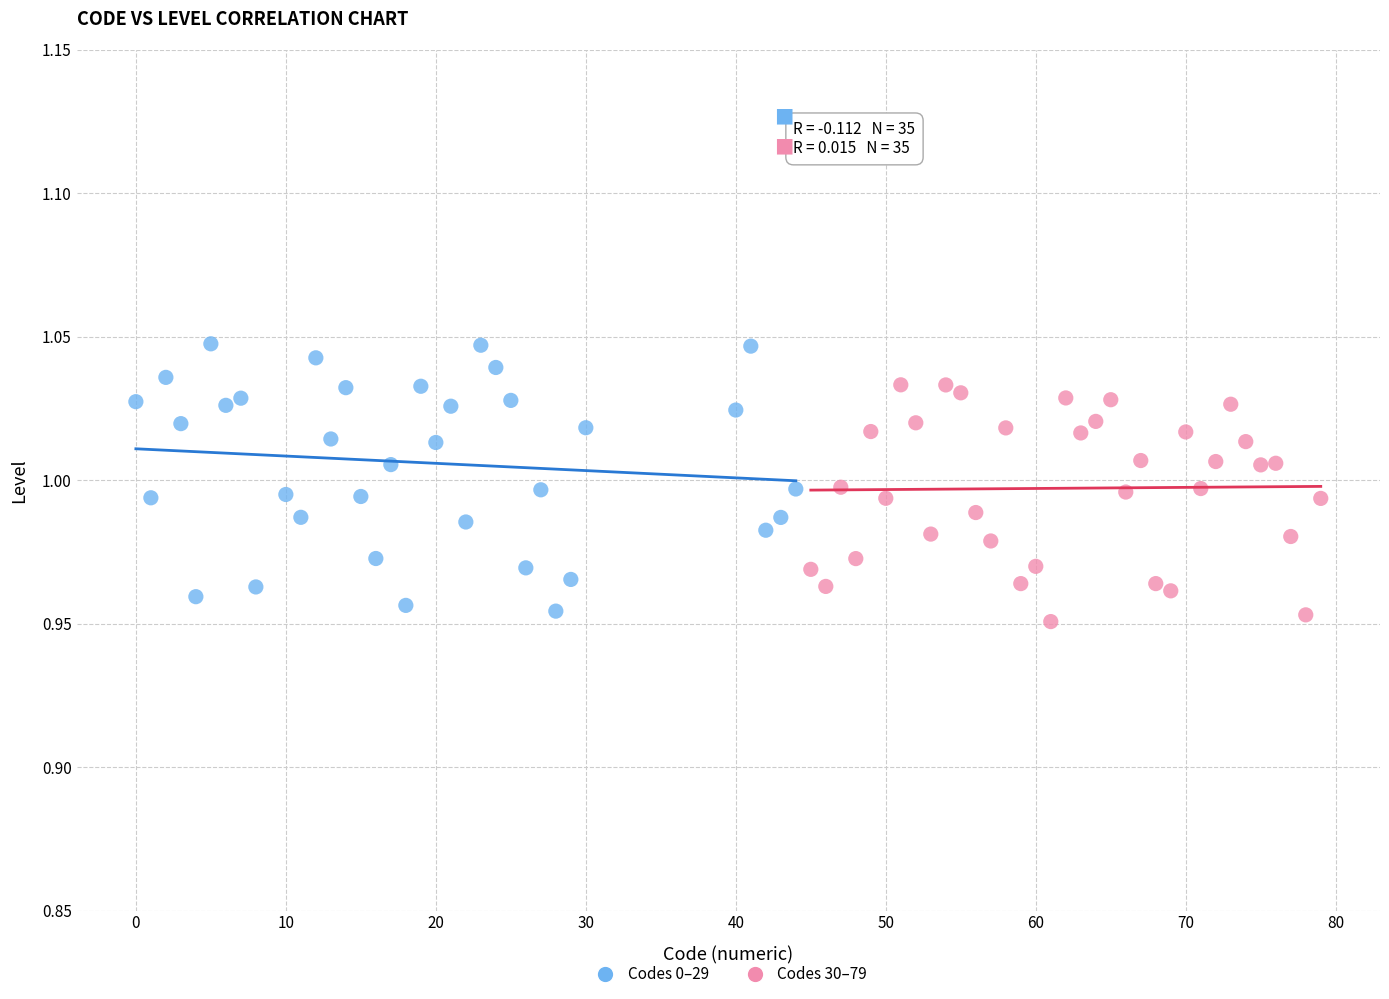

Which series reaches the maximum Y coordinate?

Codes 0–29